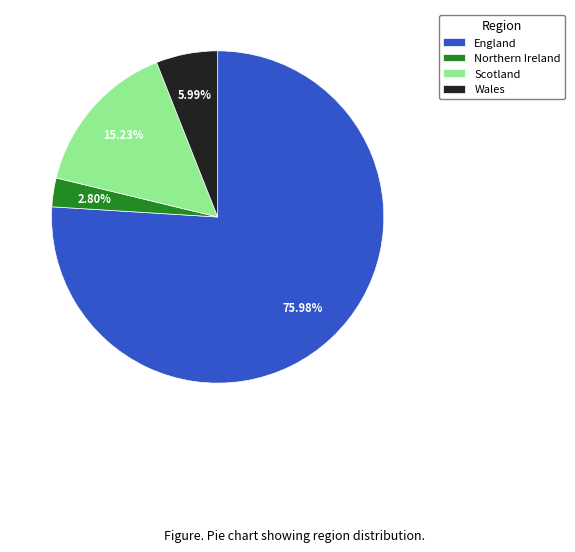

Which has a higher value, Northern Ireland or Scotland?

Scotland